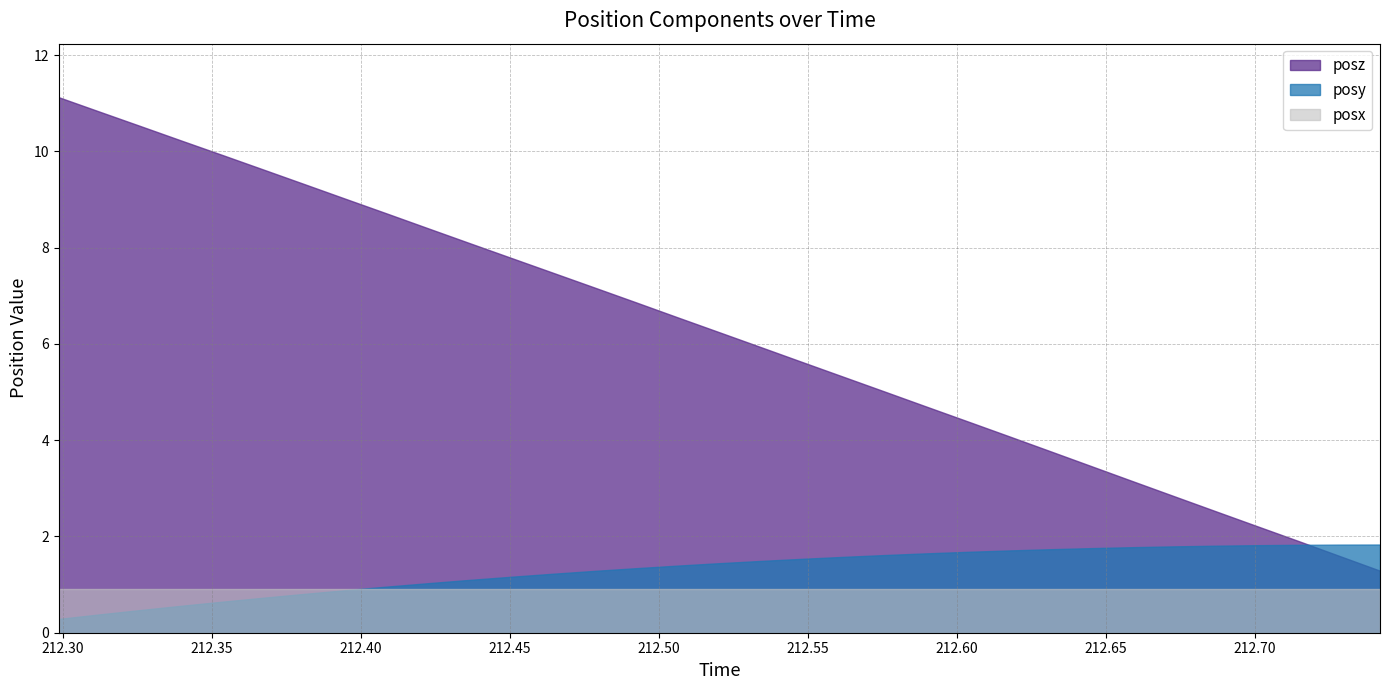

What position from the right is 212.2986?

33